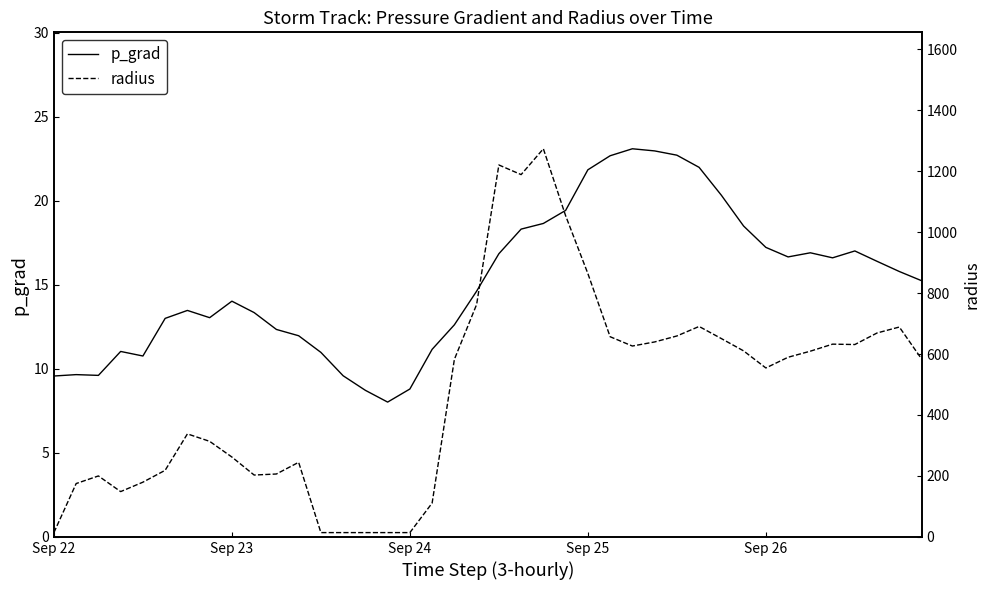

At how many categories does at least one series exceed 311?

24